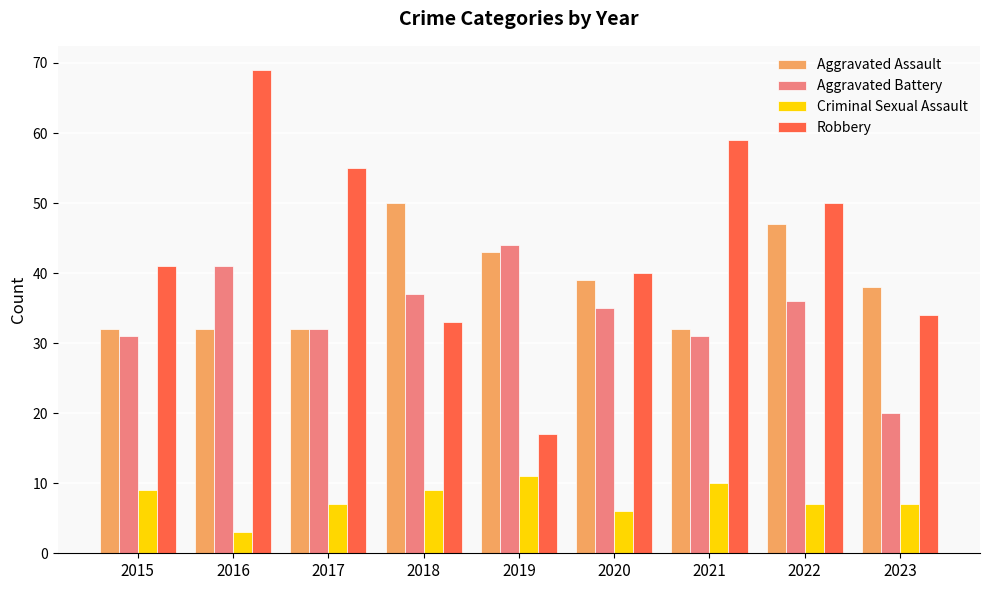

At 2022, list the series in order from smallest to largest.

Criminal Sexual Assault, Aggravated Battery, Aggravated Assault, Robbery